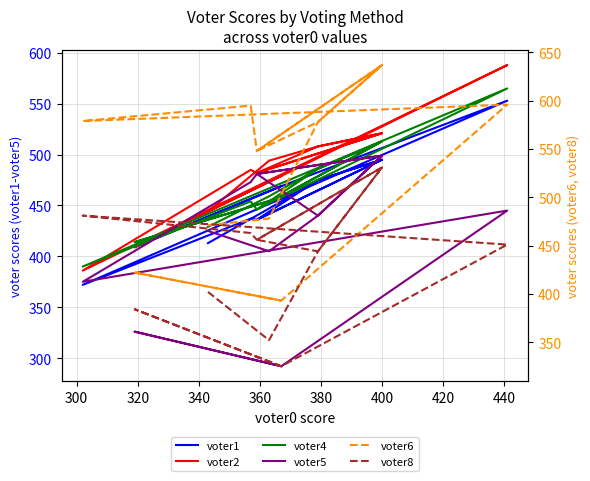

Is it true that voter4 equals 695 at 360?

False